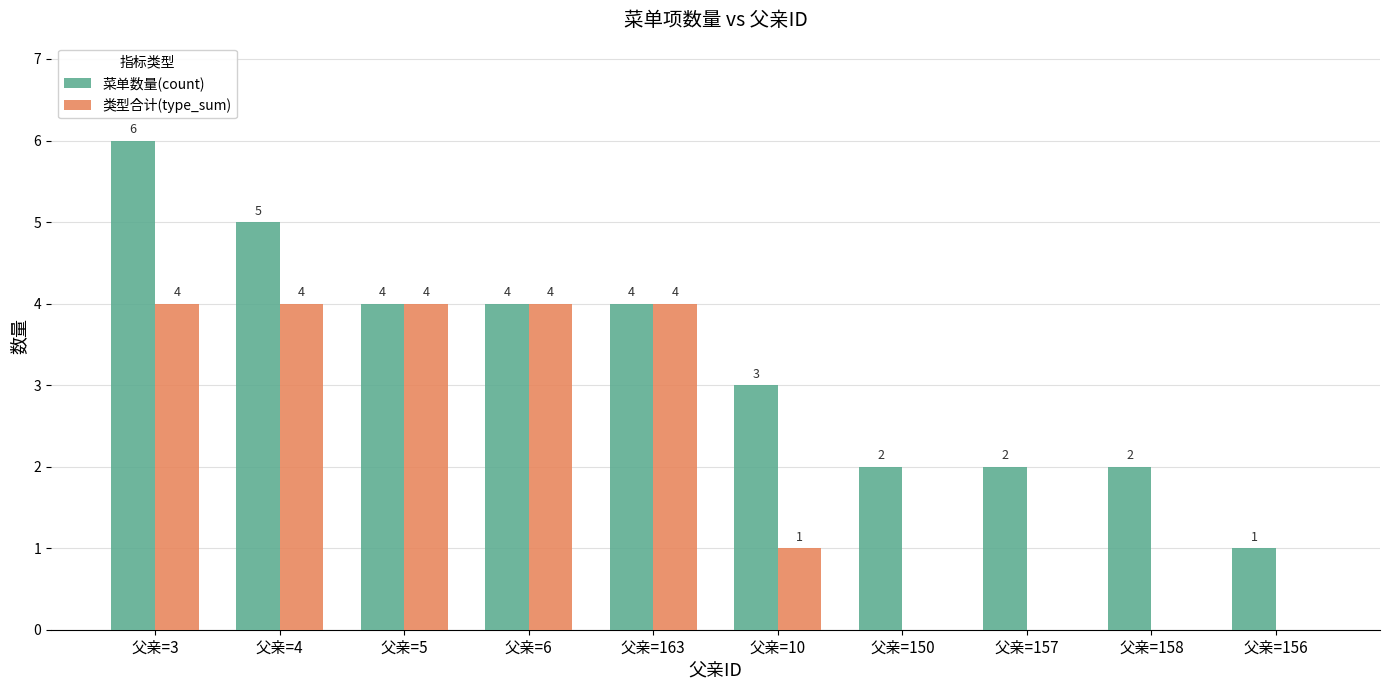

Reading left to right, what are all the values shown in this chart?

菜单数量(count): 6	5	4	4	4	3	2	2	2	1
类型合计(type_sum): 4	4	4	4	4	1	0	0	0	0